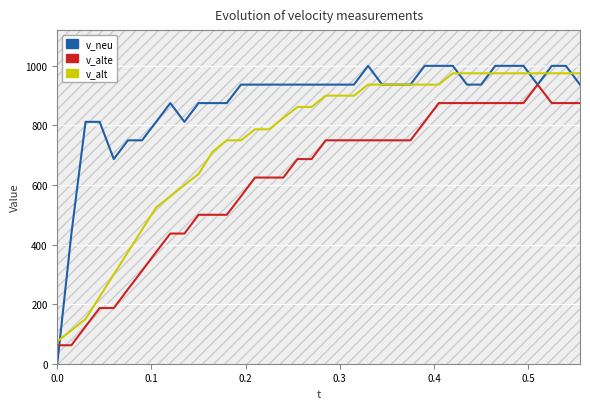

At how many categories does at least one series exceed 590?

36